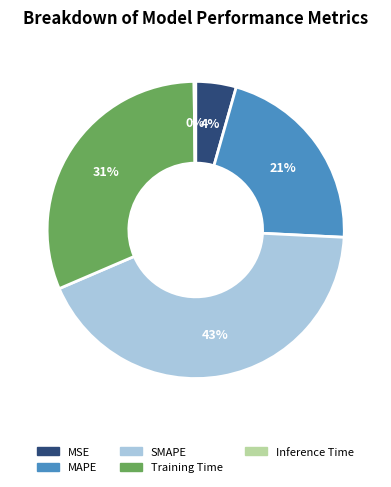

The SMAPE slice represents 43% of the pie. True or false?

True